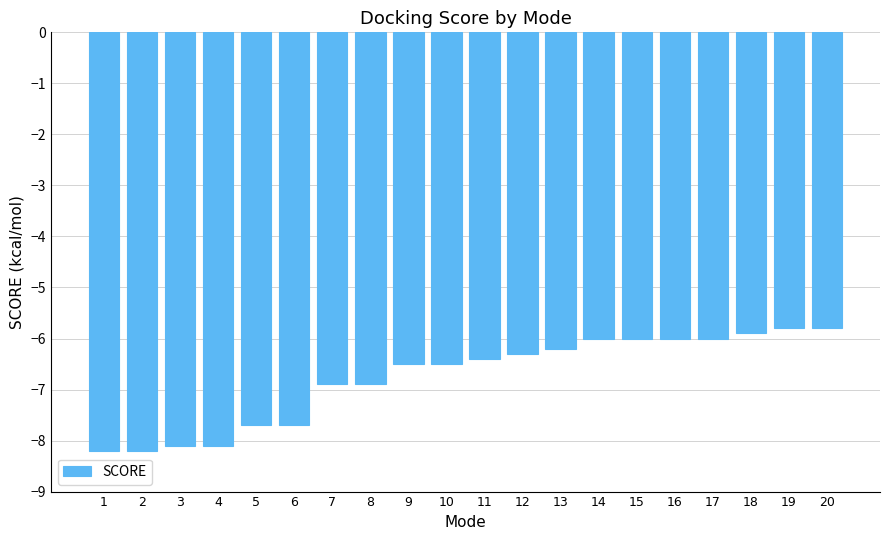

Does the chart contain stacked bars?

No